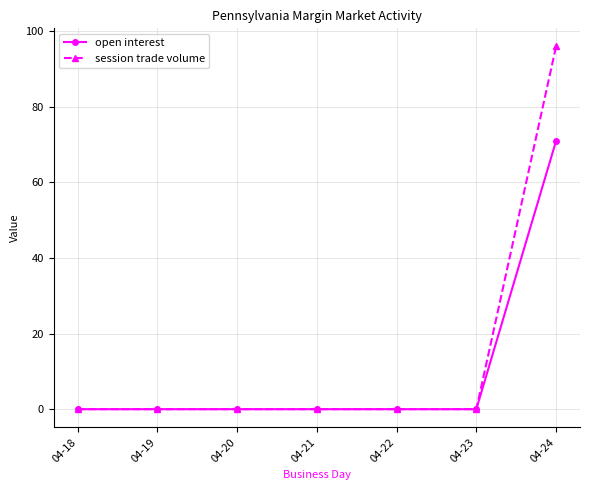

True or false: session trade volume has a value of 96 at 04-24.

True